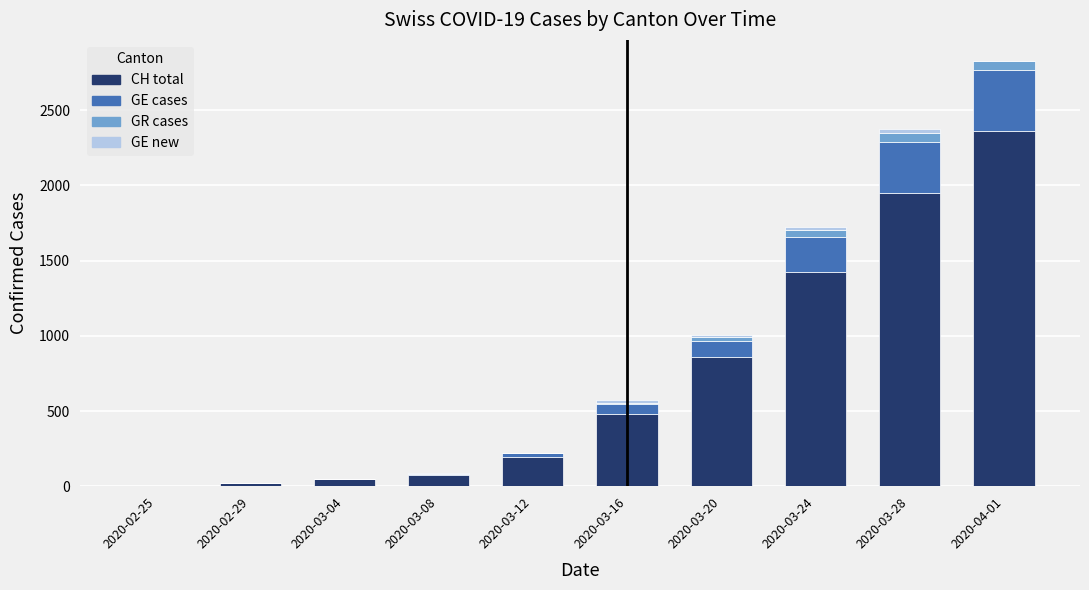

At which label does CH total reach its peak?

2020-04-01